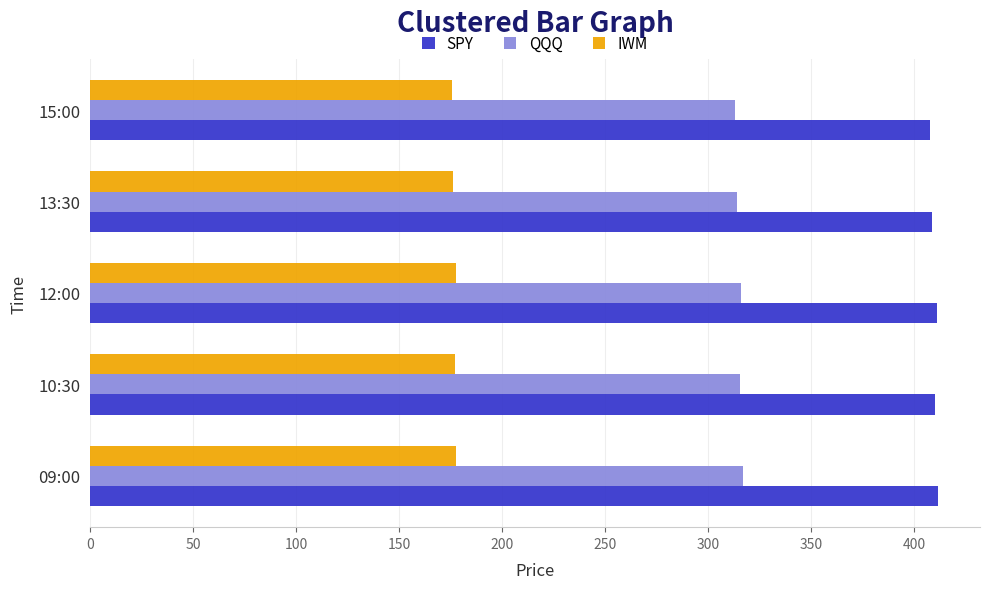

Rank the series by their maximum value, from lowest to highest.

IWM, QQQ, SPY